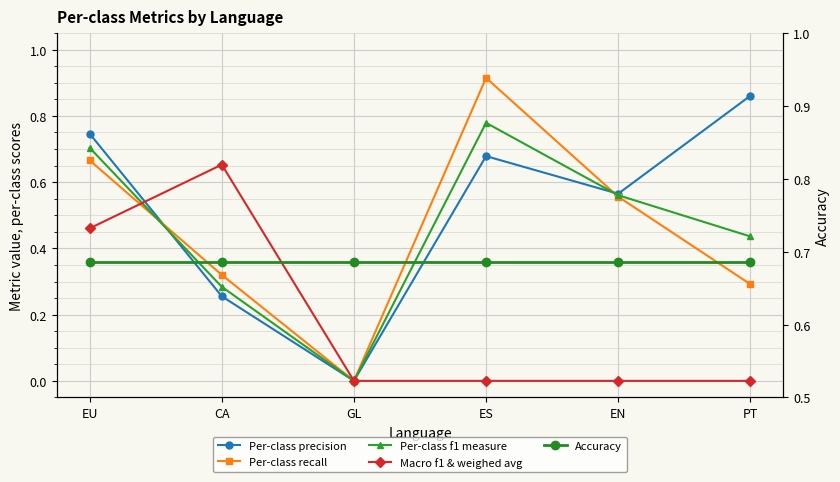

How many lines are shown in the chart?

5